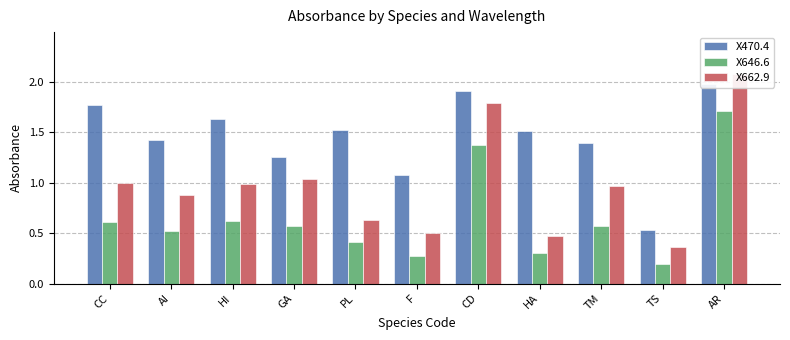

Rank the series by their average value, from highest to lowest.

X470.4, X662.9, X646.6